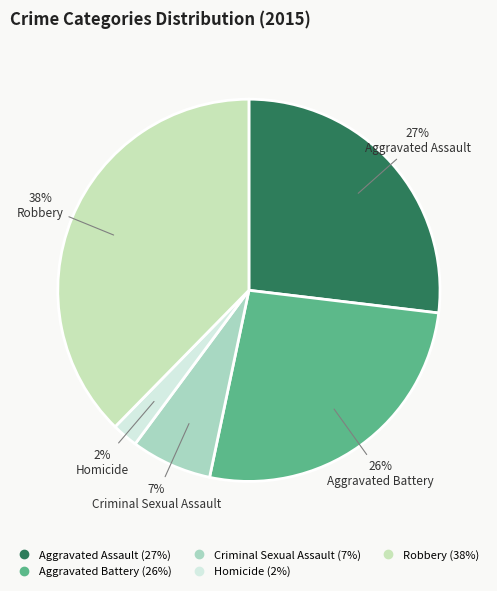

The Aggravated Battery slice represents 26% of the pie. True or false?

True